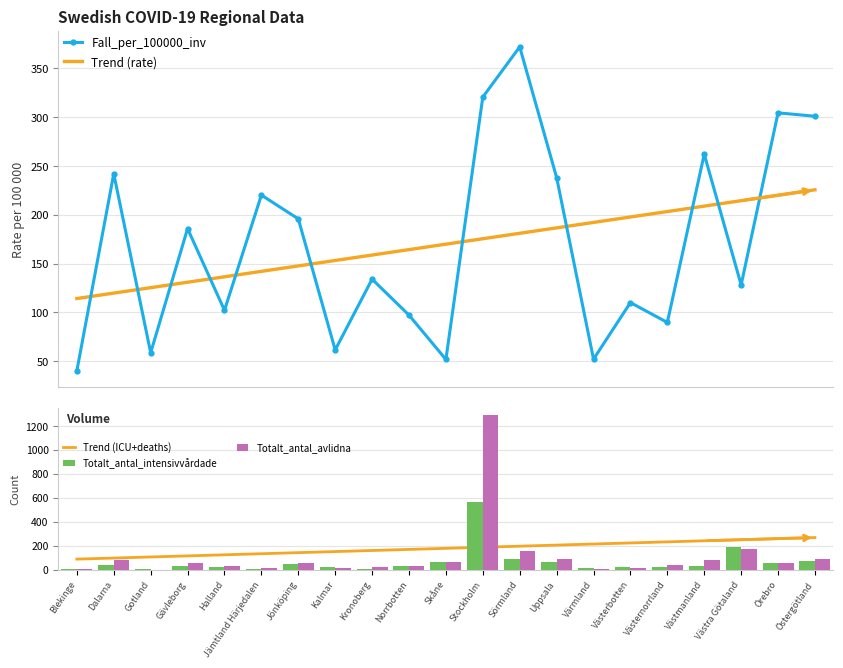

What is the minimum value for Trend (ICU+deaths)?

88.3